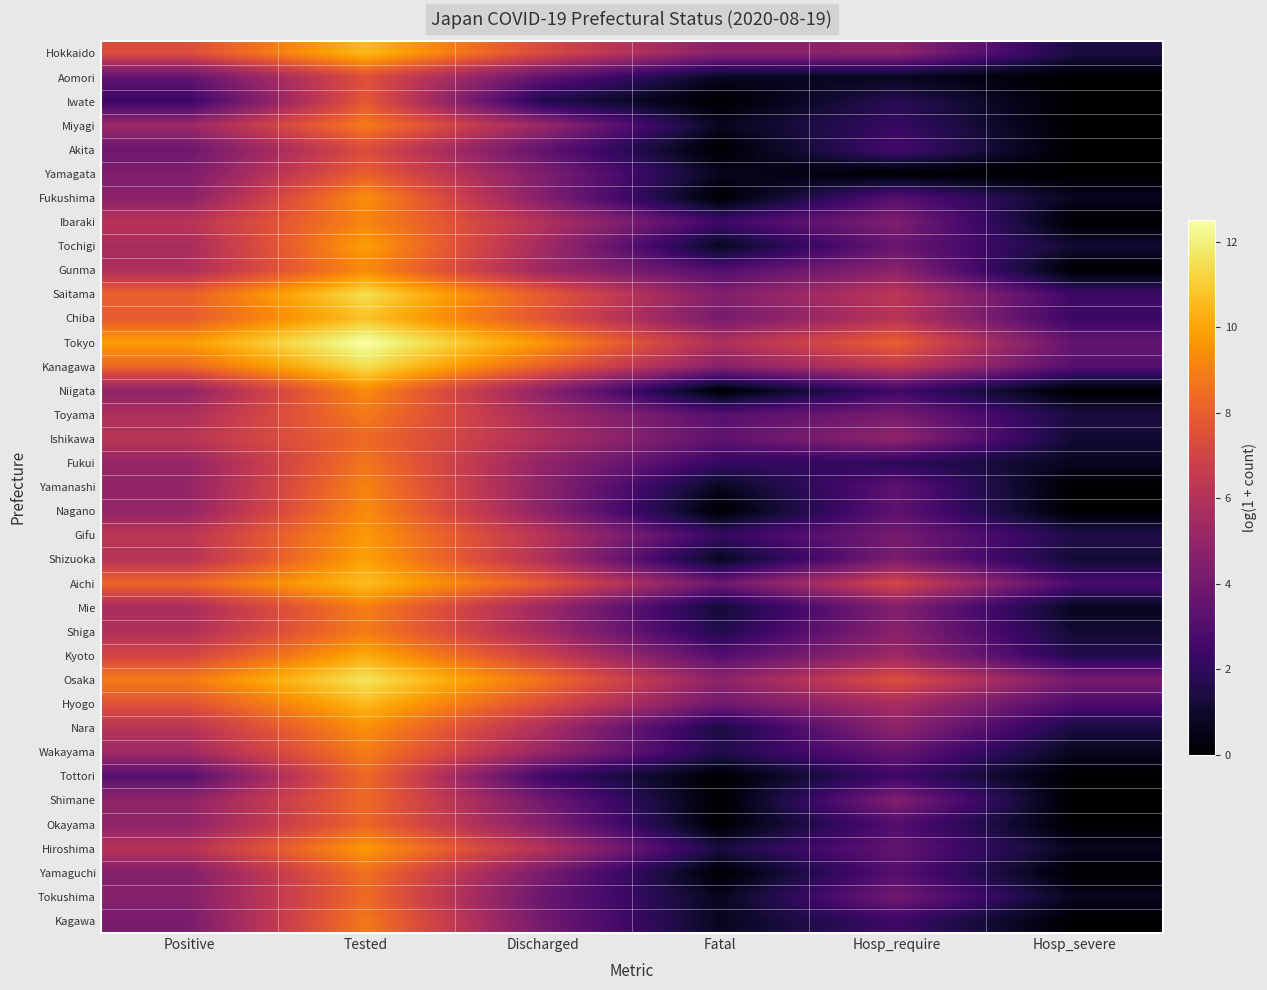

Between Positive and Hosp_severe, which series saw the biggest shift?

Tokyo